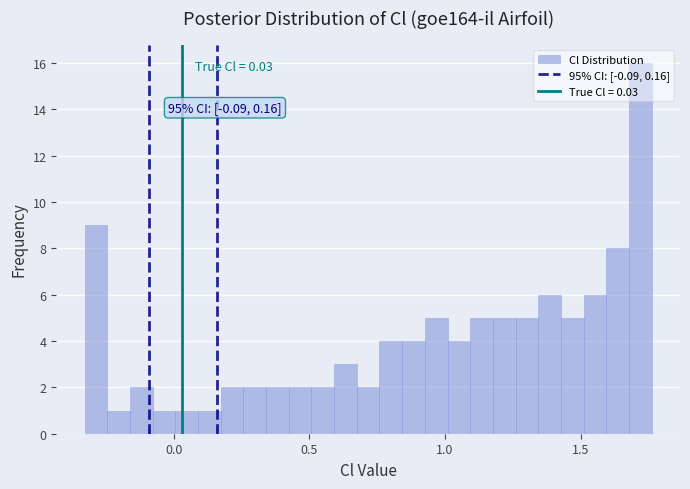

Read against the x-axis, roughly where is the centre of the tallest bar?

1.70